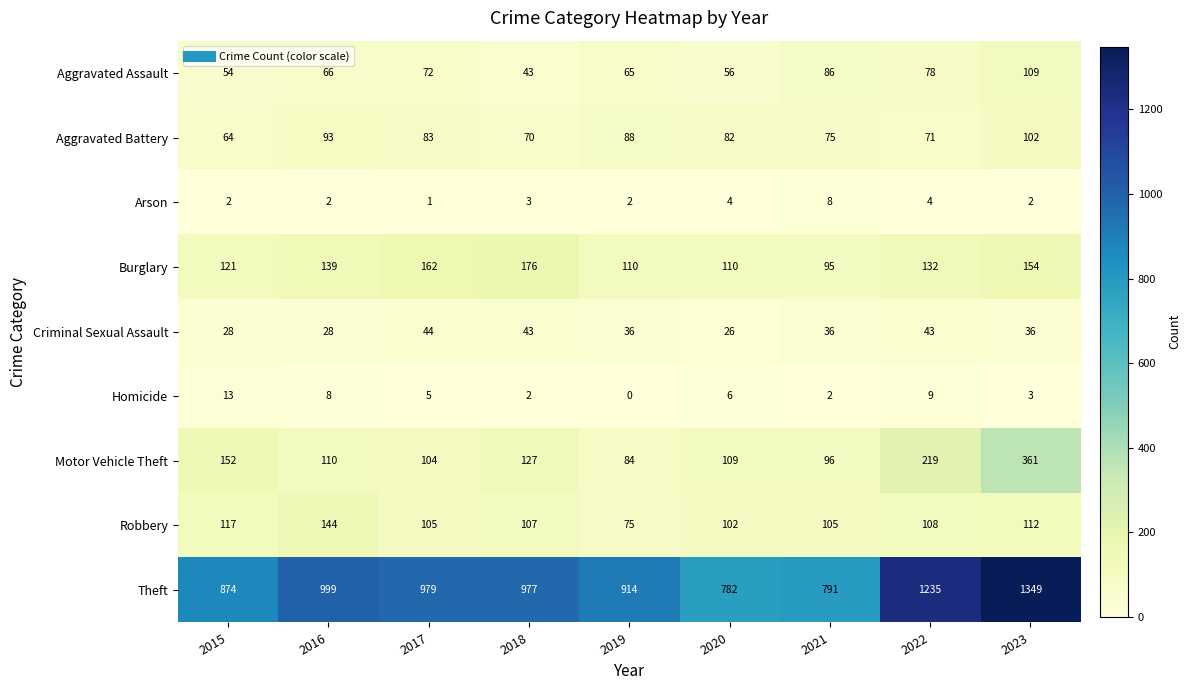

What is the total value across all series at 2023?

2228